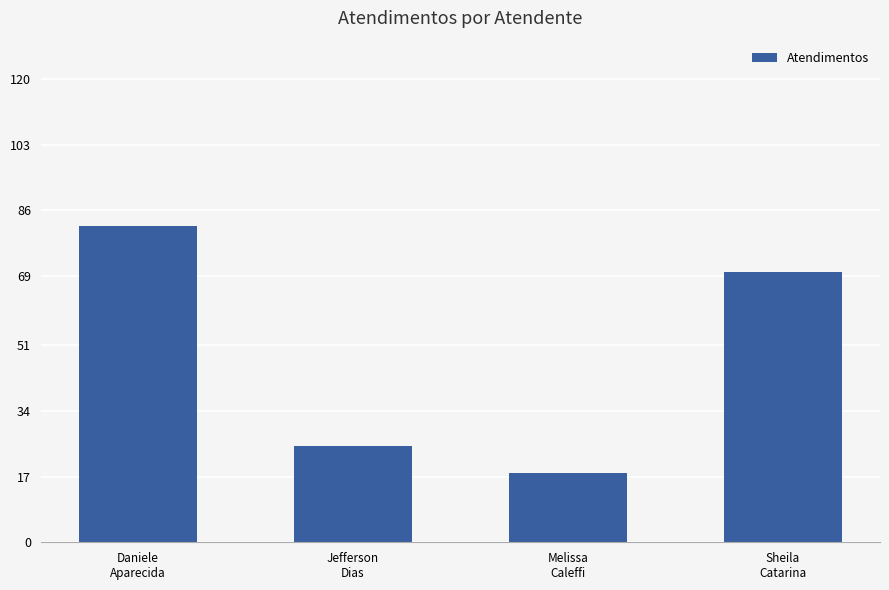

List the labels in order of value, largest first.

Daniele
Aparecida, Sheila
Catarina, Jefferson
Dias, Melissa
Caleffi